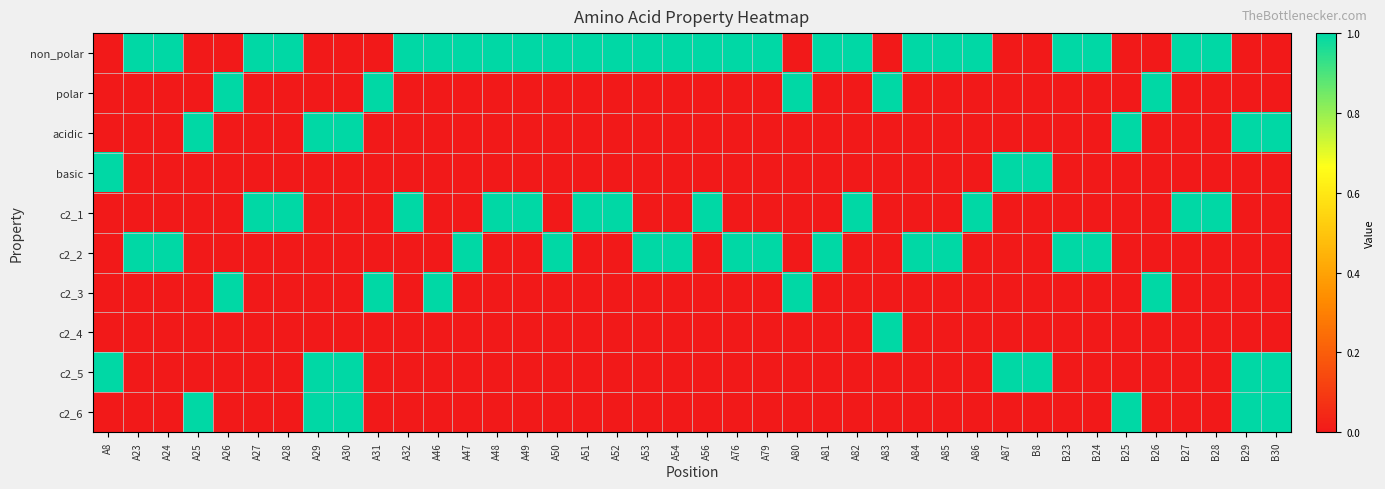

Reading left to right, list all the values displayed in this chart.

non_polar: A8=0	A23=1	A24=1	A25=0	A26=0	A27=1	A28=1	A29=0	A30=0	A31=0	A32=1	A46=1	A47=1	A48=1	A49=1	A50=1	A51=1	A52=1	A53=1	A54=1	A56=1	A76=1	A79=1	A80=0	A81=1	A82=1	A83=0	A84=1	A85=1	A86=1	A87=0	B8=0	B23=1	B24=1	B25=0	B26=0	B27=1	B28=1	B29=0	B30=0
polar: A8=0	A23=0	A24=0	A25=0	A26=1	A27=0	A28=0	A29=0	A30=0	A31=1	A32=0	A46=0	A47=0	A48=0	A49=0	A50=0	A51=0	A52=0	A53=0	A54=0	A56=0	A76=0	A79=0	A80=1	A81=0	A82=0	A83=1	A84=0	A85=0	A86=0	A87=0	B8=0	B23=0	B24=0	B25=0	B26=1	B27=0	B28=0	B29=0	B30=0
acidic: A8=0	A23=0	A24=0	A25=1	A26=0	A27=0	A28=0	A29=1	A30=1	A31=0	A32=0	A46=0	A47=0	A48=0	A49=0	A50=0	A51=0	A52=0	A53=0	A54=0	A56=0	A76=0	A79=0	A80=0	A81=0	A82=0	A83=0	A84=0	A85=0	A86=0	A87=0	B8=0	B23=0	B24=0	B25=1	B26=0	B27=0	B28=0	B29=1	B30=1
basic: A8=1	A23=0	A24=0	A25=0	A26=0	A27=0	A28=0	A29=0	A30=0	A31=0	A32=0	A46=0	A47=0	A48=0	A49=0	A50=0	A51=0	A52=0	A53=0	A54=0	A56=0	A76=0	A79=0	A80=0	A81=0	A82=0	A83=0	A84=0	A85=0	A86=0	A87=1	B8=1	B23=0	B24=0	B25=0	B26=0	B27=0	B28=0	B29=0	B30=0
c2_1: A8=0	A23=0	A24=0	A25=0	A26=0	A27=1	A28=1	A29=0	A30=0	A31=0	A32=1	A46=0	A47=0	A48=1	A49=1	A50=0	A51=1	A52=1	A53=0	A54=0	A56=1	A76=0	A79=0	A80=0	A81=0	A82=1	A83=0	A84=0	A85=0	A86=1	A87=0	B8=0	B23=0	B24=0	B25=0	B26=0	B27=1	B28=1	B29=0	B30=0
c2_2: A8=0	A23=1	A24=1	A25=0	A26=0	A27=0	A28=0	A29=0	A30=0	A31=0	A32=0	A46=0	A47=1	A48=0	A49=0	A50=1	A51=0	A52=0	A53=1	A54=1	A56=0	A76=1	A79=1	A80=0	A81=1	A82=0	A83=0	A84=1	A85=1	A86=0	A87=0	B8=0	B23=1	B24=1	B25=0	B26=0	B27=0	B28=0	B29=0	B30=0
c2_3: A8=0	A23=0	A24=0	A25=0	A26=1	A27=0	A28=0	A29=0	A30=0	A31=1	A32=0	A46=1	A47=0	A48=0	A49=0	A50=0	A51=0	A52=0	A53=0	A54=0	A56=0	A76=0	A79=0	A80=1	A81=0	A82=0	A83=0	A84=0	A85=0	A86=0	A87=0	B8=0	B23=0	B24=0	B25=0	B26=1	B27=0	B28=0	B29=0	B30=0
c2_4: A8=0	A23=0	A24=0	A25=0	A26=0	A27=0	A28=0	A29=0	A30=0	A31=0	A32=0	A46=0	A47=0	A48=0	A49=0	A50=0	A51=0	A52=0	A53=0	A54=0	A56=0	A76=0	A79=0	A80=0	A81=0	A82=0	A83=1	A84=0	A85=0	A86=0	A87=0	B8=0	B23=0	B24=0	B25=0	B26=0	B27=0	B28=0	B29=0	B30=0
c2_5: A8=1	A23=0	A24=0	A25=0	A26=0	A27=0	A28=0	A29=1	A30=1	A31=0	A32=0	A46=0	A47=0	A48=0	A49=0	A50=0	A51=0	A52=0	A53=0	A54=0	A56=0	A76=0	A79=0	A80=0	A81=0	A82=0	A83=0	A84=0	A85=0	A86=0	A87=1	B8=1	B23=0	B24=0	B25=0	B26=0	B27=0	B28=0	B29=1	B30=1
c2_6: A8=0	A23=0	A24=0	A25=1	A26=0	A27=0	A28=0	A29=1	A30=1	A31=0	A32=0	A46=0	A47=0	A48=0	A49=0	A50=0	A51=0	A52=0	A53=0	A54=0	A56=0	A76=0	A79=0	A80=0	A81=0	A82=0	A83=0	A84=0	A85=0	A86=0	A87=0	B8=0	B23=0	B24=0	B25=1	B26=0	B27=0	B28=0	B29=1	B30=1